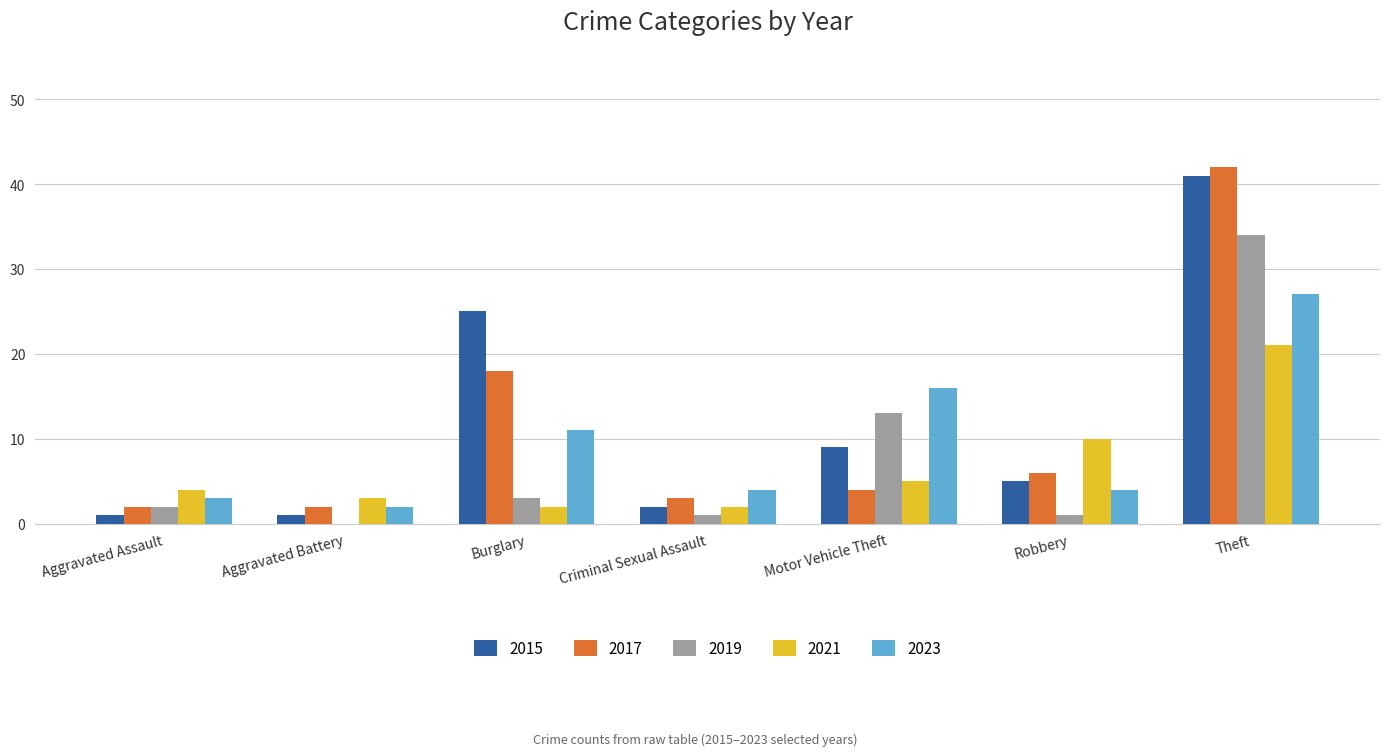

Which series changed the most between Aggravated Battery and Burglary?

2015